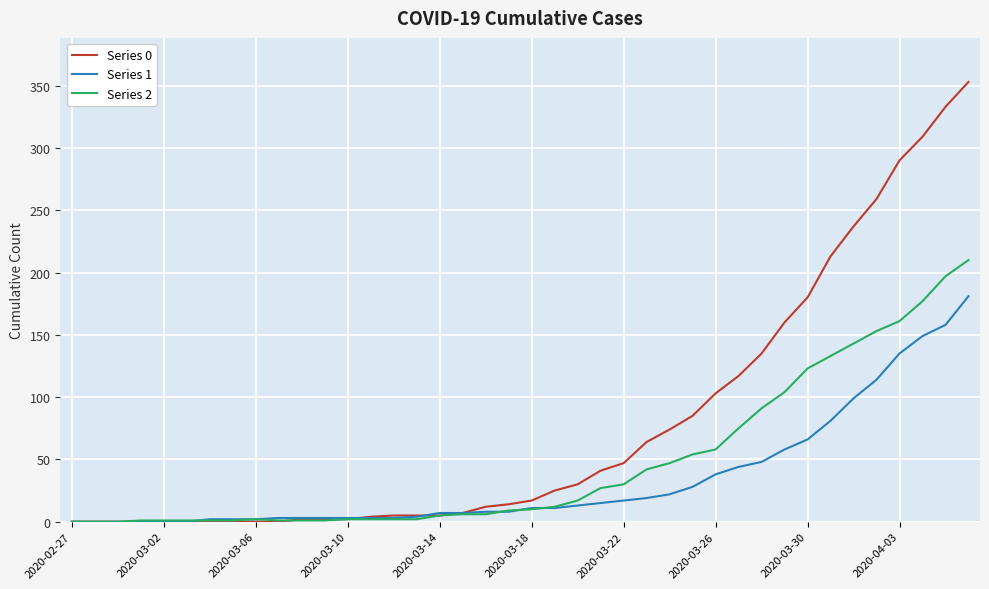

Which series has the largest total across all categories?

Series 0